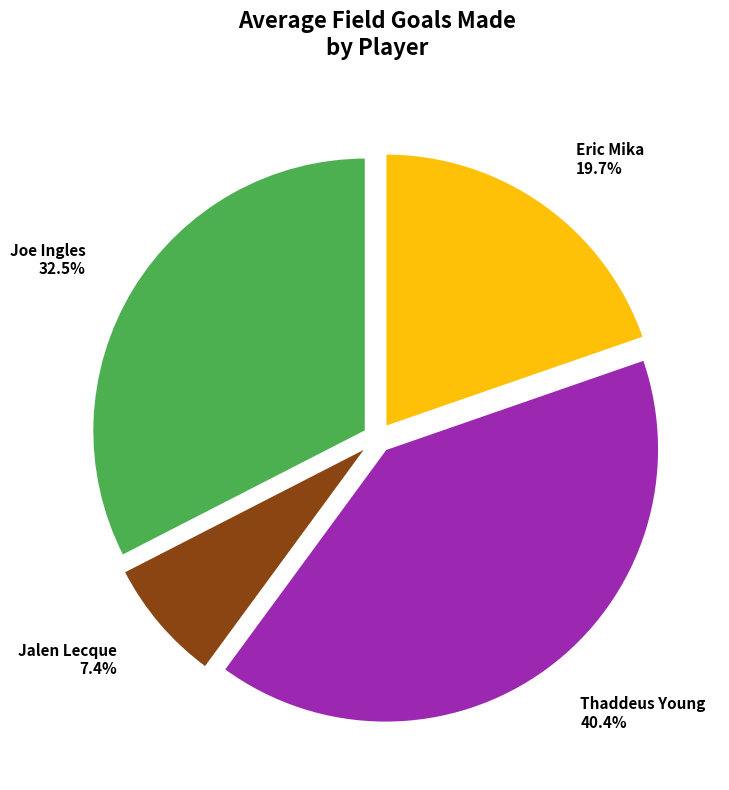

Combined, do Eric Mika and Joe Ingles account for over 50%?

Yes